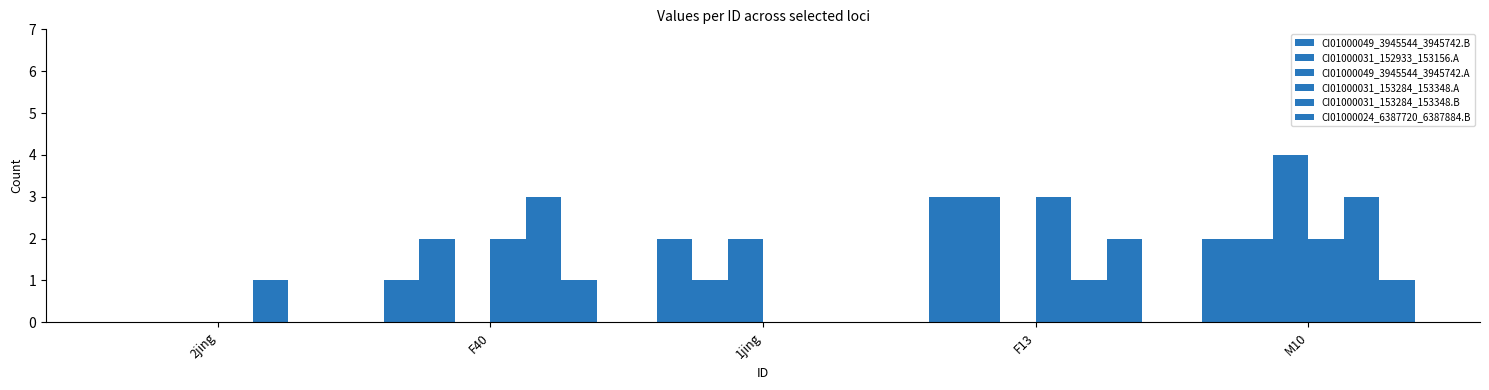

What is the value of the CI01000024_6387720_6387884.B bar at the 4th from the left?

2